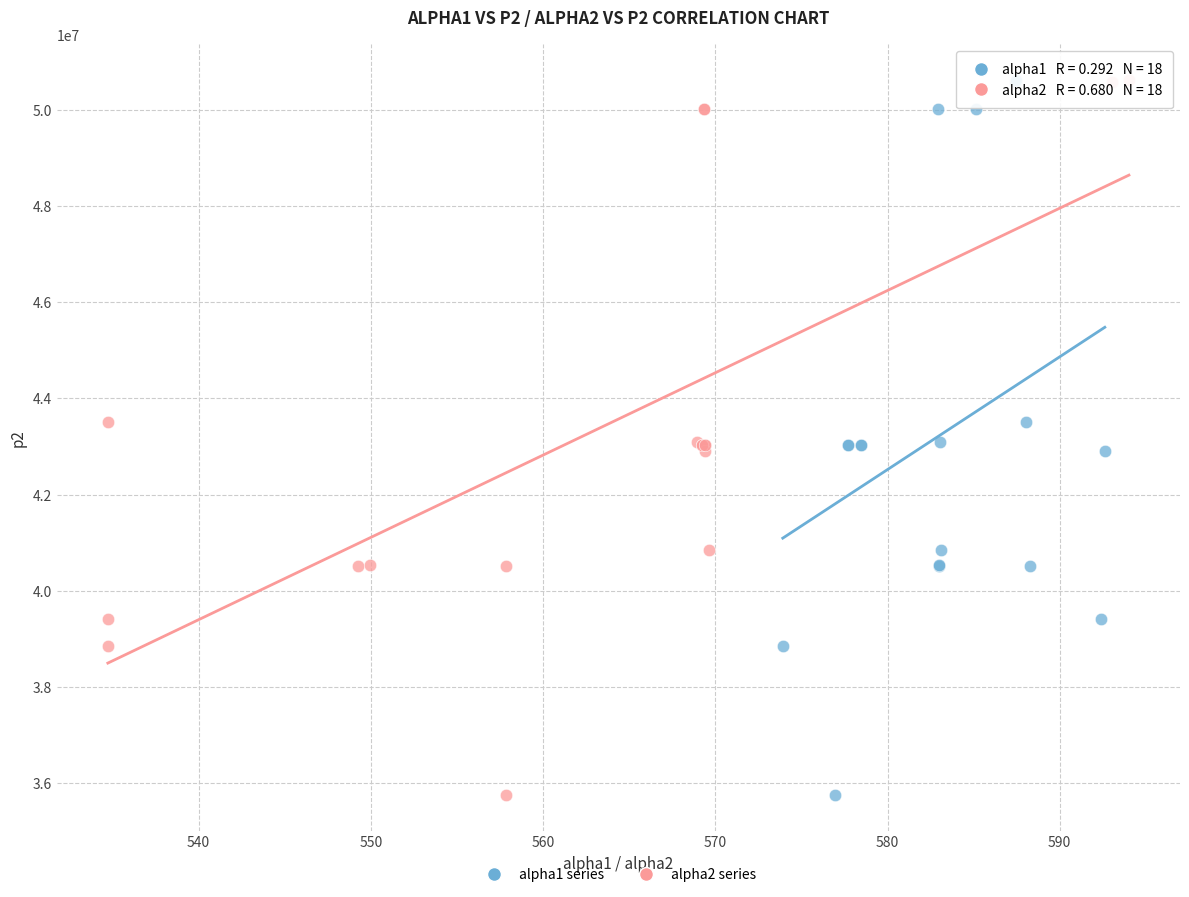

What are all the series names shown in the legend?

alpha1 series, alpha2 series